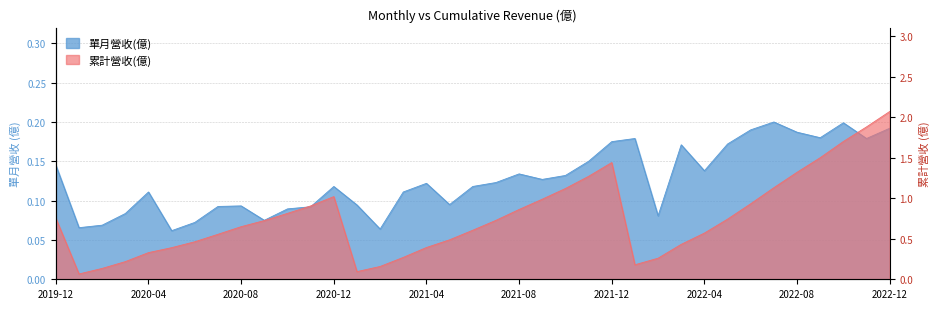

What is the difference between the second highest and minimum values in the 累計營收(億) series?

1.8